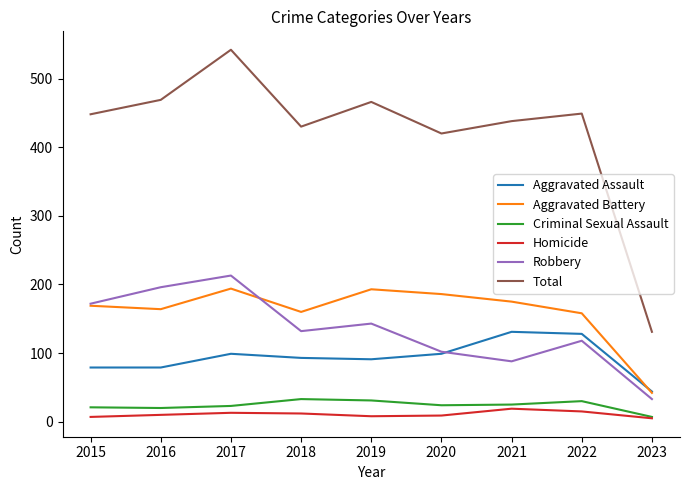

Is it true that Robbery equals 118 at 2022?

True